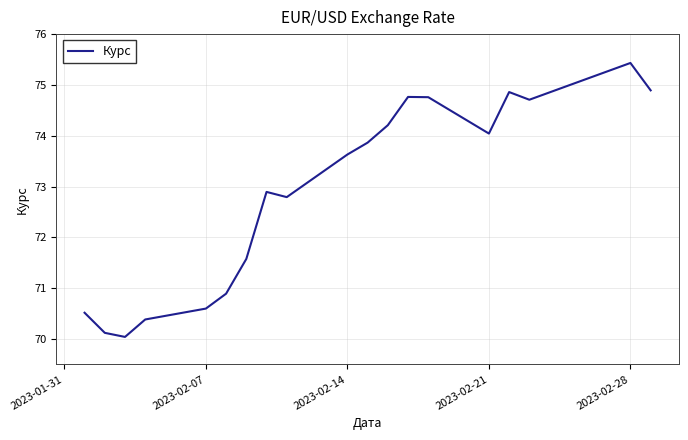

Does the chart have visible grid lines?

Yes